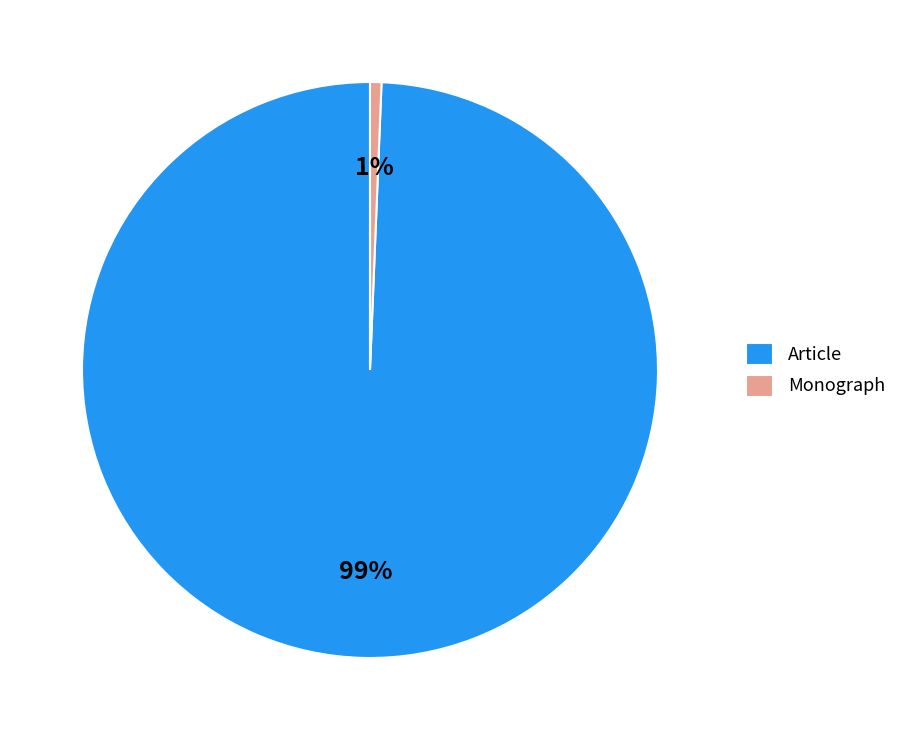

Which has a higher value, Monograph or Article?

Article